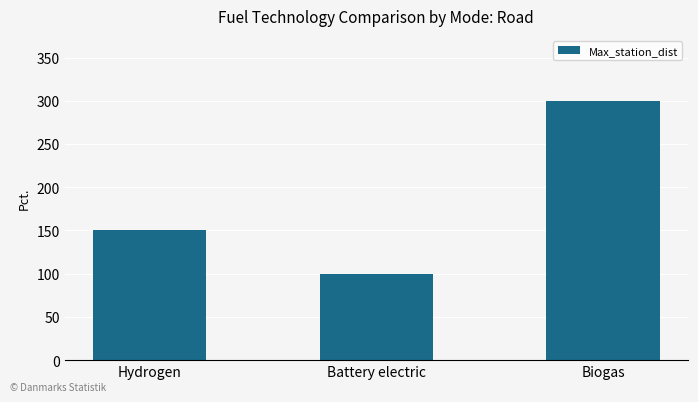

Between Biogas and Battery electric, which is larger?

Biogas